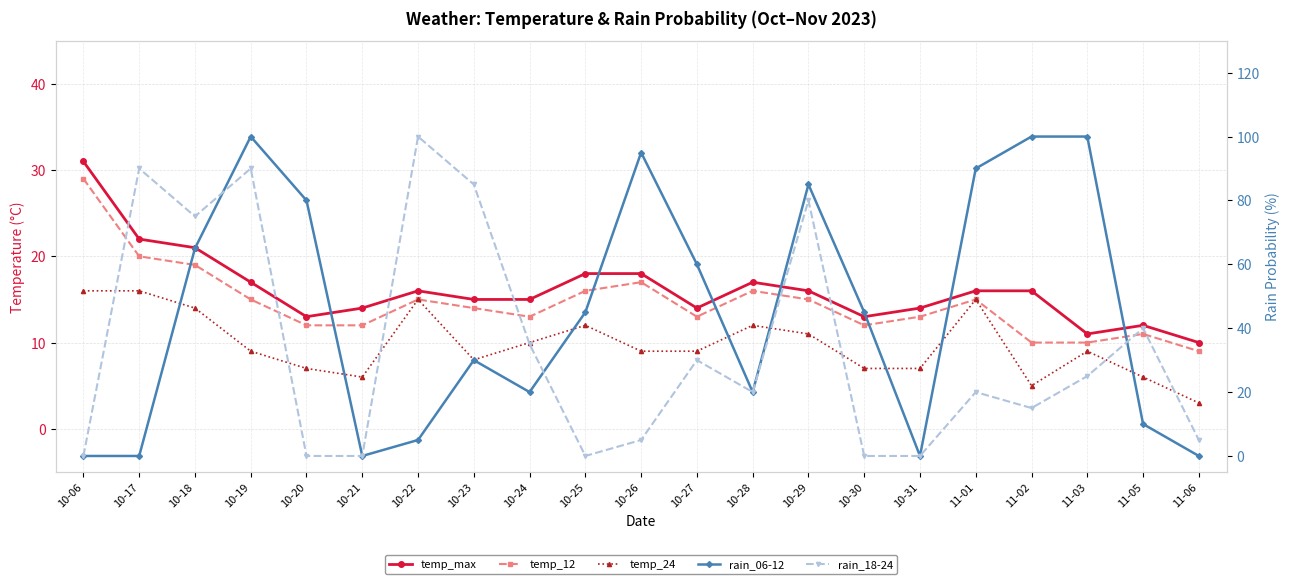

What are all the series names shown in the legend?

temp_max, temp_12, temp_24, rain_06-12, rain_18-24